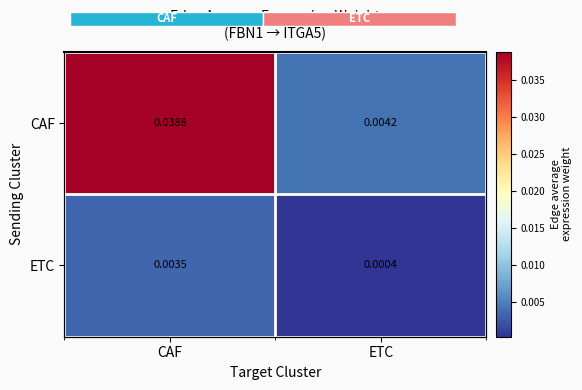

Is it true that ETC equals 0.0 at CAF?

True